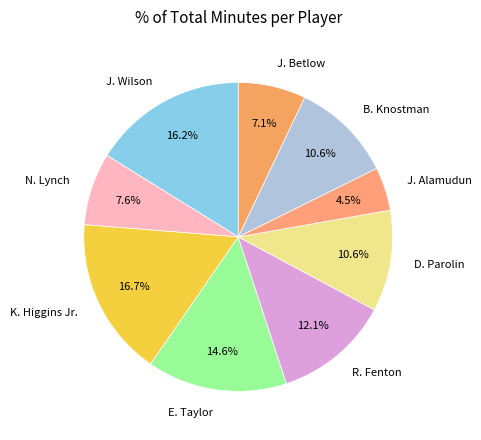

Is the sum of E. Taylor and N. Lynch greater than half?

No